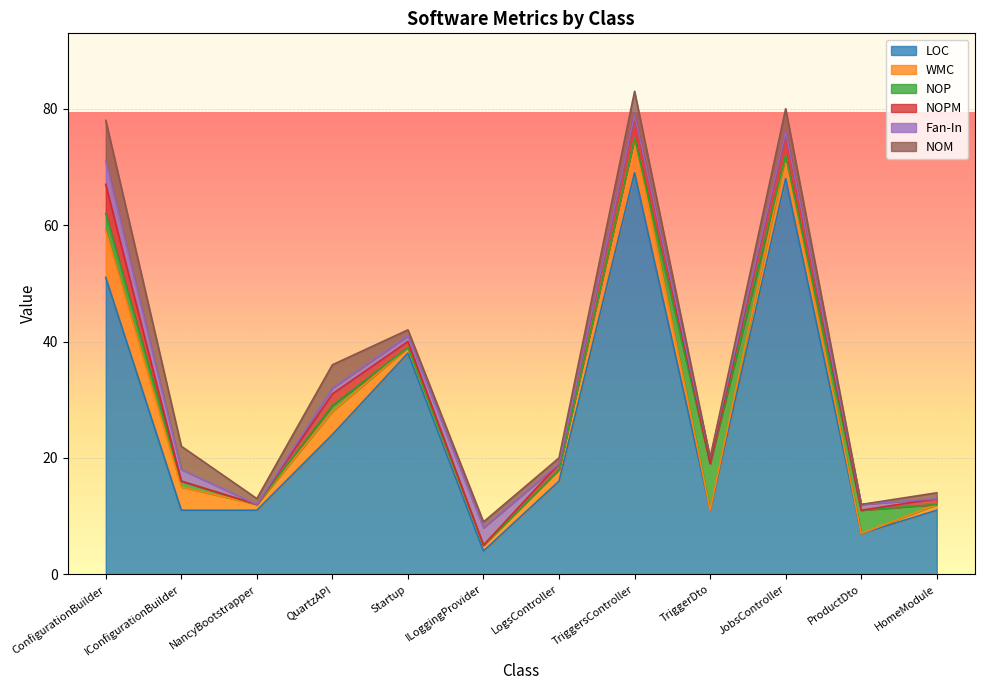

The value of LOC at ILoggingProvider is 7. True or false?

False